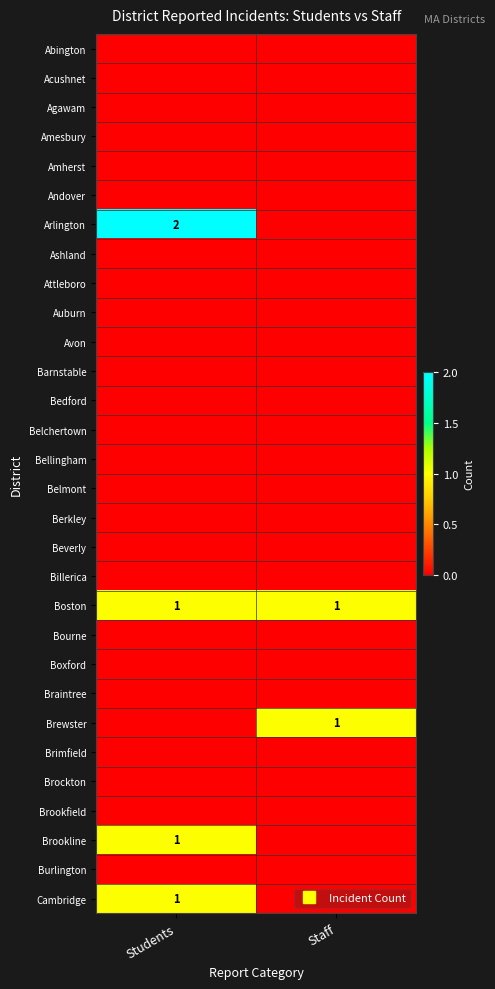

At which category is the sum across all series the highest?

Students